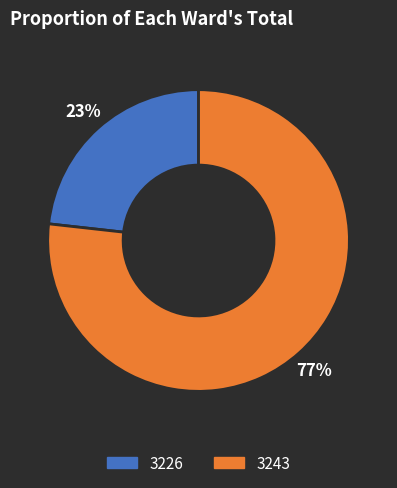

To the nearest percent, what percentage of the pie is 3226?

23%